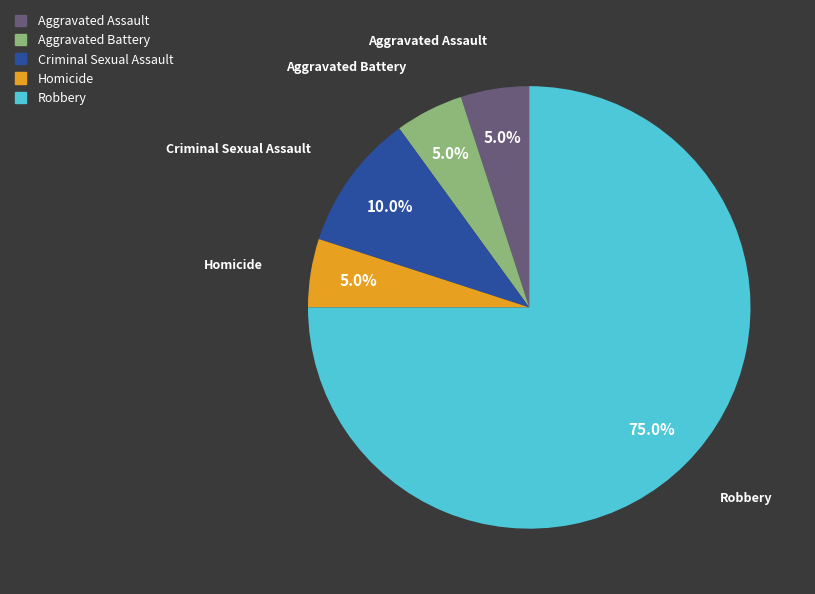

Combined, do Criminal Sexual Assault and Homicide account for over 50%?

No